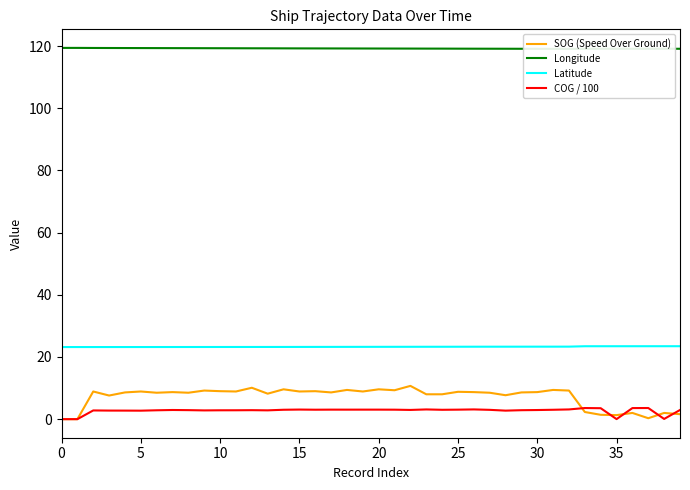

True or false: Longitude has more than 1 points higher than both neighbors.

True